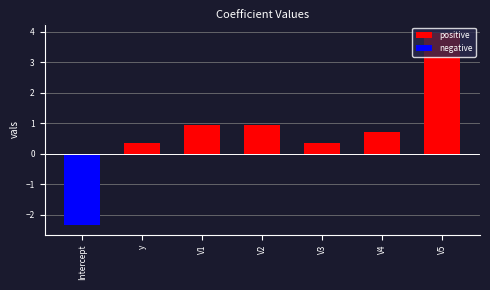

What is the difference between the positive values at V4 and V3?

0.4